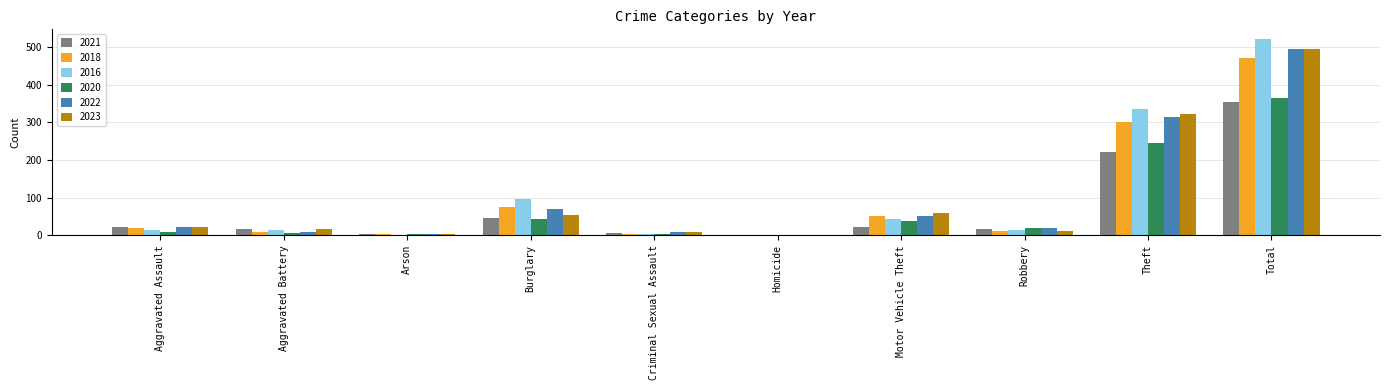

At which category is the sum across all series the highest?

Total